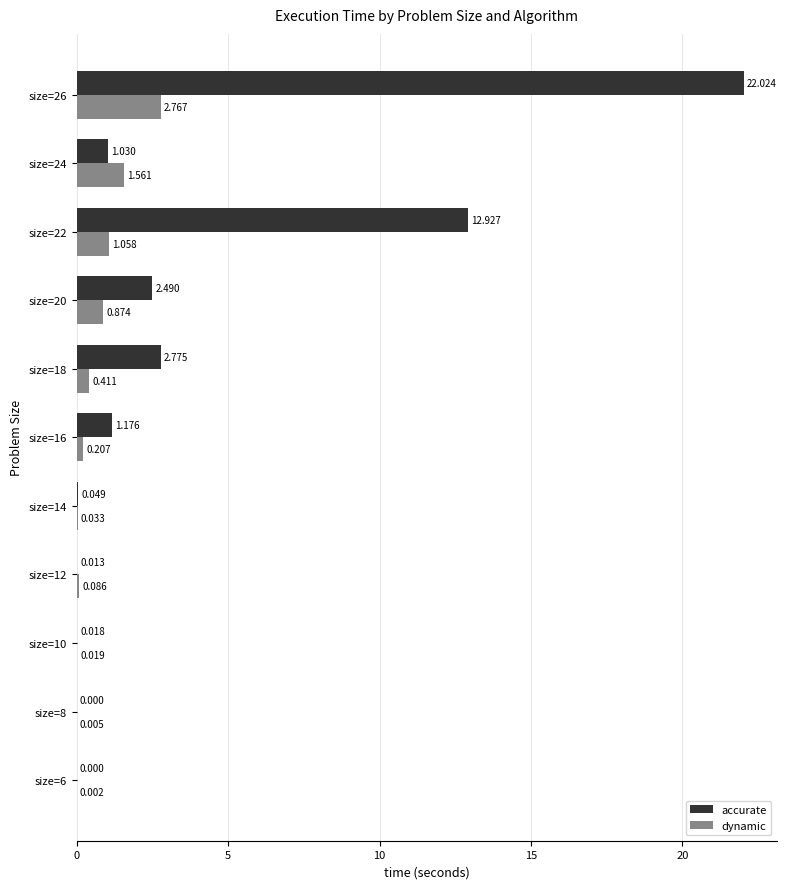

Is the value of accurate at size=24 greater than the value of dynamic at size=16?

Yes